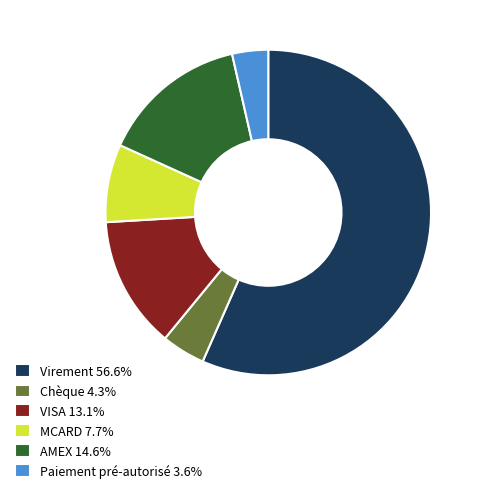

Which has a higher value, Virement or VISA?

Virement